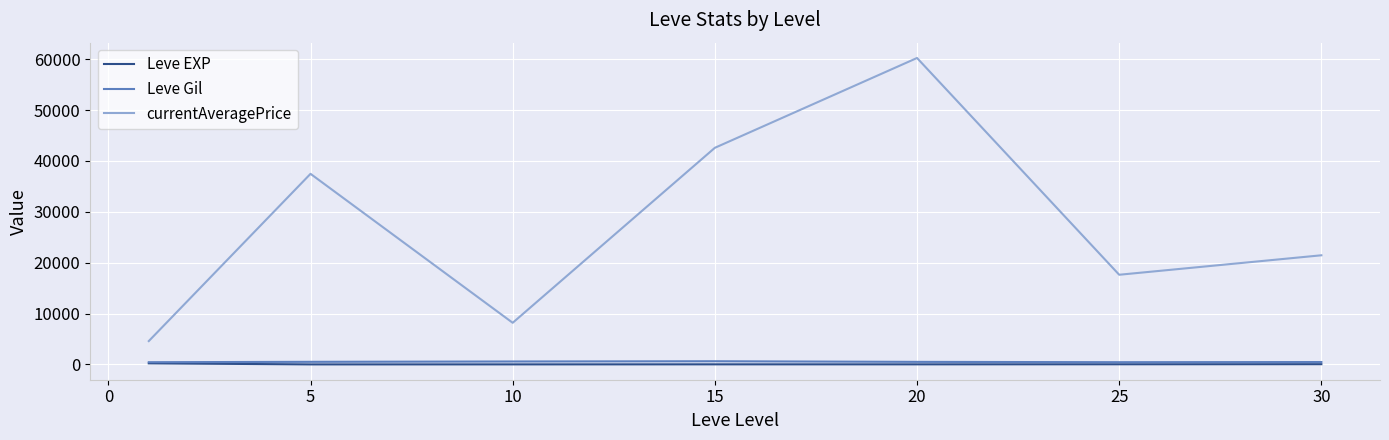

What is the lowest value of the currentAveragePrice series?

4588.7